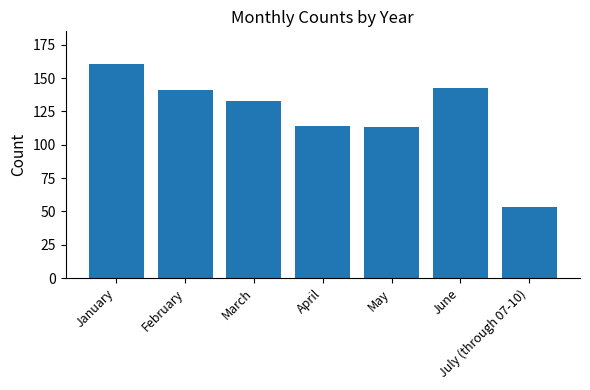

What value does the data have at February, to the nearest 5?

140